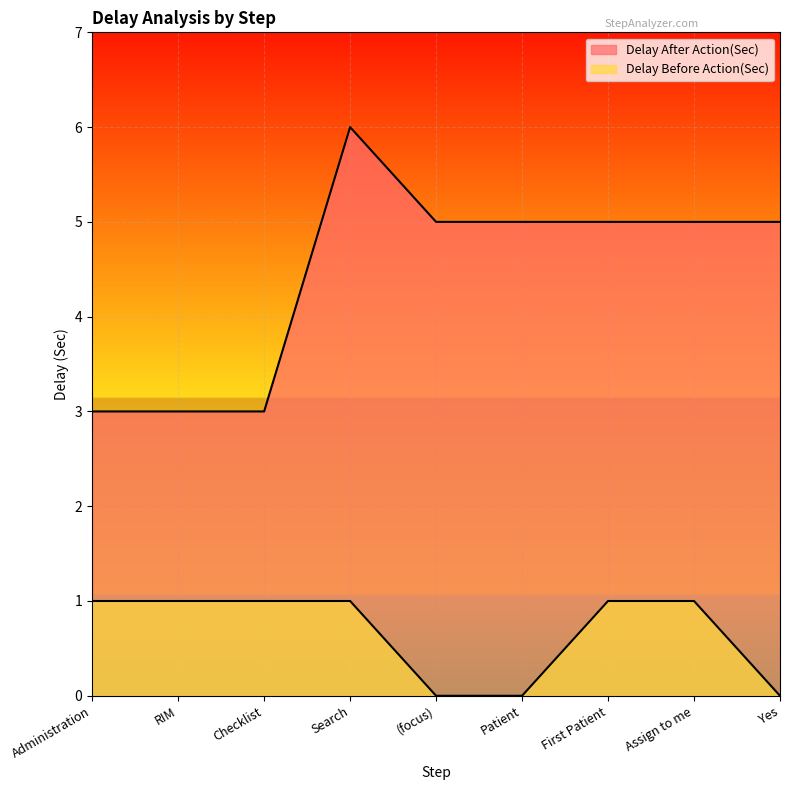

True or false: Delay Before Action(Sec) and Delay After Action(Sec) cross at least once.

False